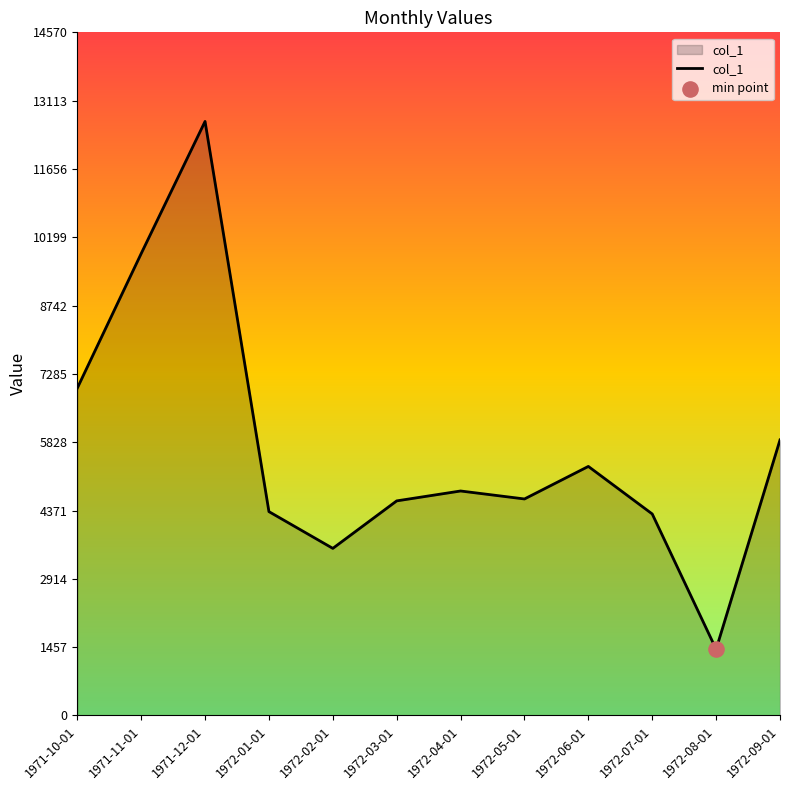

Which has a higher value, 1972-09-01 or 1972-01-01?

1972-09-01